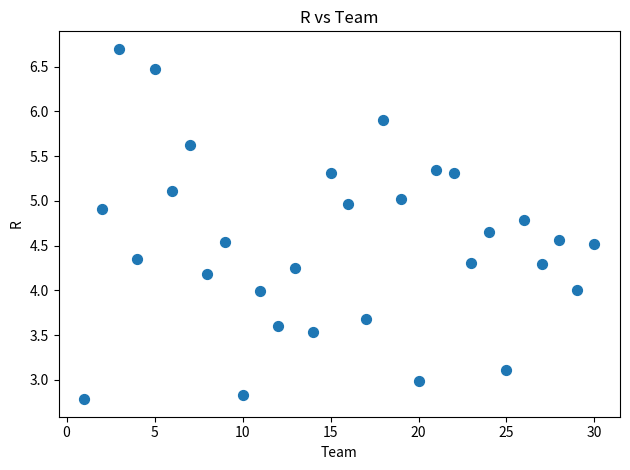

What is the range of Y values (max minus min)?

3.9